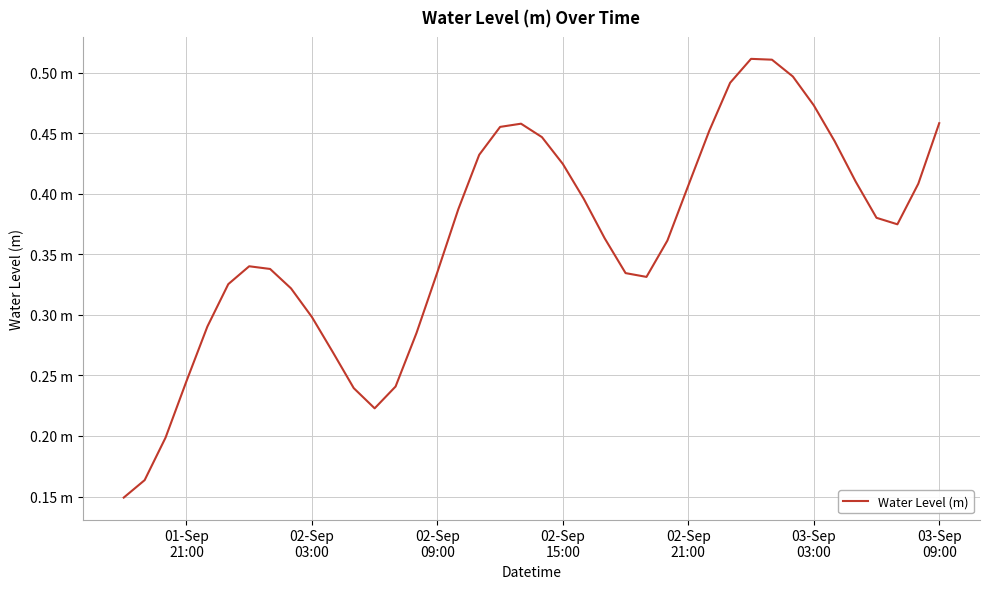

Reading right to left, extract all data points from this chart.

0.5	0.4	0.4	0.4	0.4	0.4	0.5	0.5	0.5	0.5	0.5	0.5	0.4	0.4	0.3	0.3	0.4	0.4	0.4	0.4	0.5	0.5	0.4	0.4	0.3	0.3	0.2	0.2	0.2	0.3	0.3	0.3	0.3	0.3	0.3	0.3	0.2	0.2	0.2	0.1